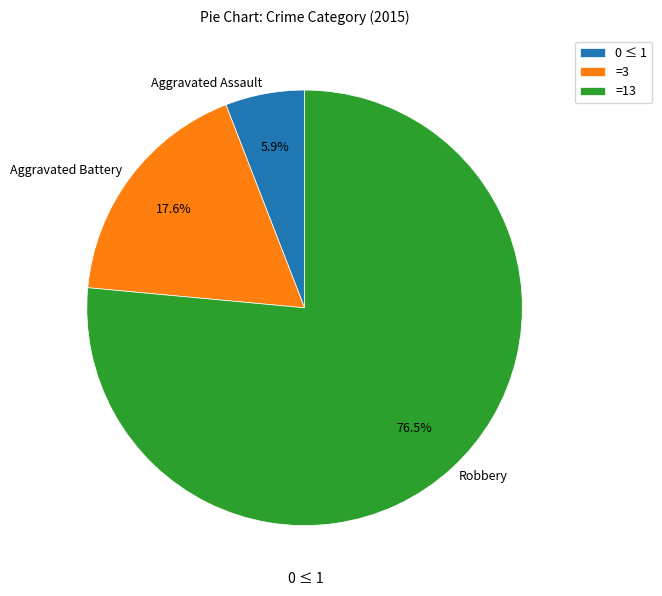

How many slices are in this pie chart?

3